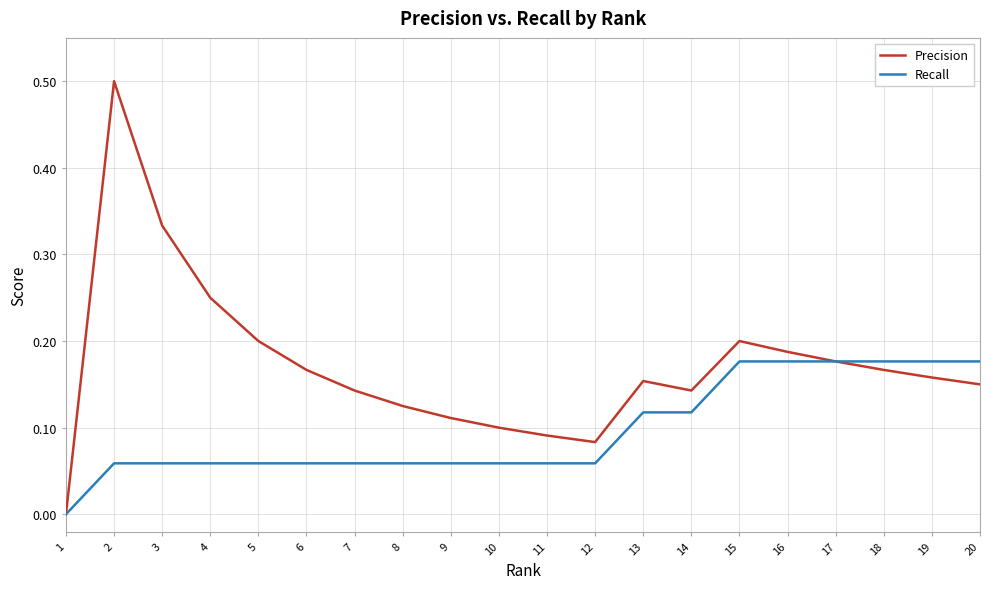

True or false: Precision has a value of 0.0 at 12.

False